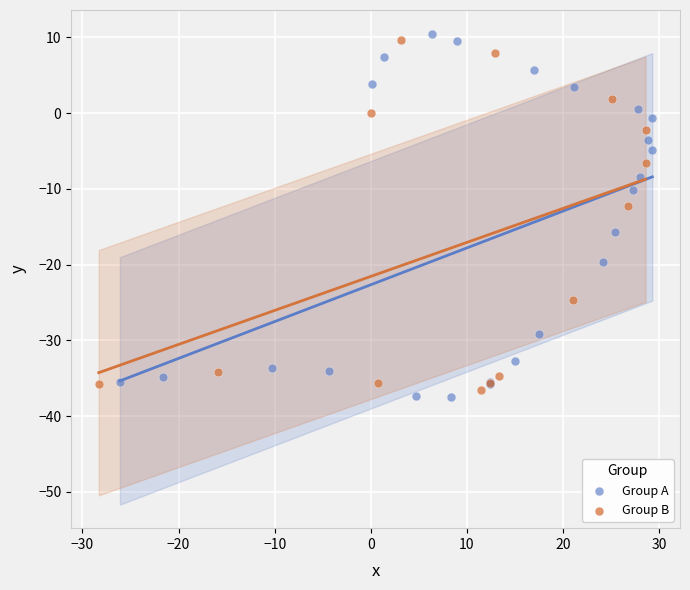

Which series has the largest Y range (max minus min)?

Group A